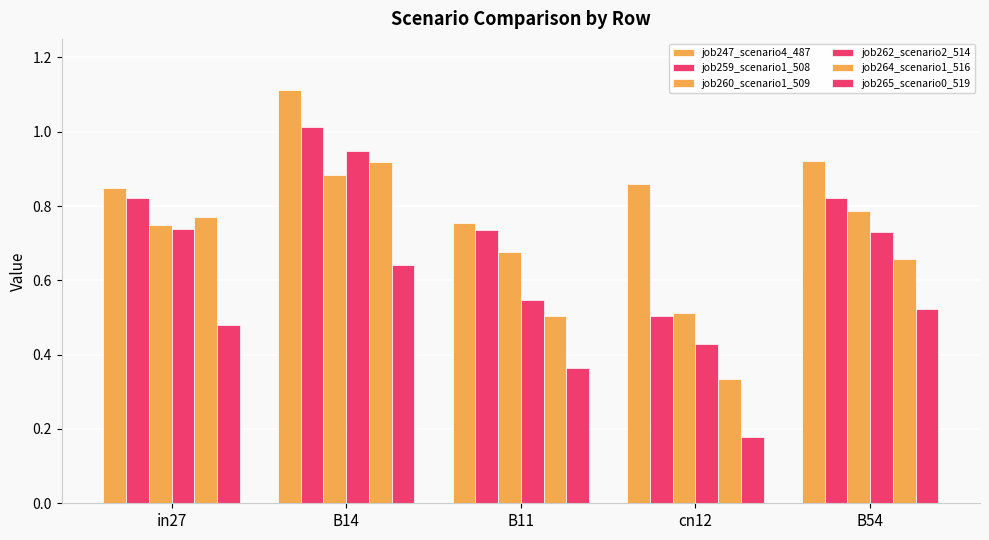

Are the bars grouped side by side (vs. stacked)?

Yes